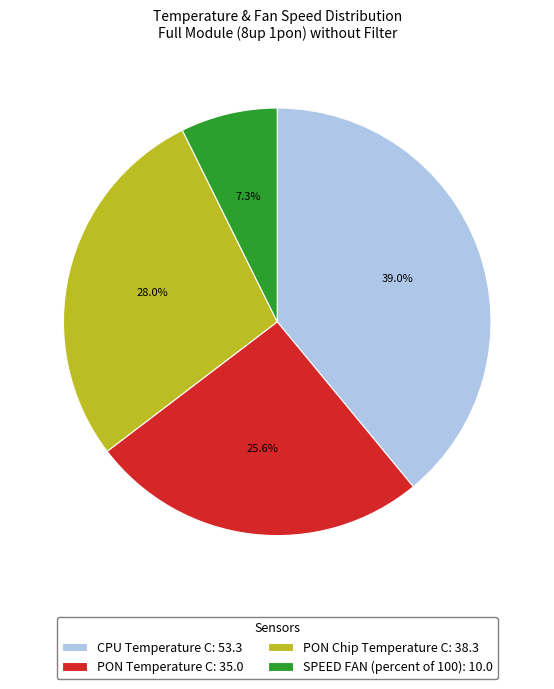

What percentage is the CPU Temperature C slice, to the nearest percent?

39%